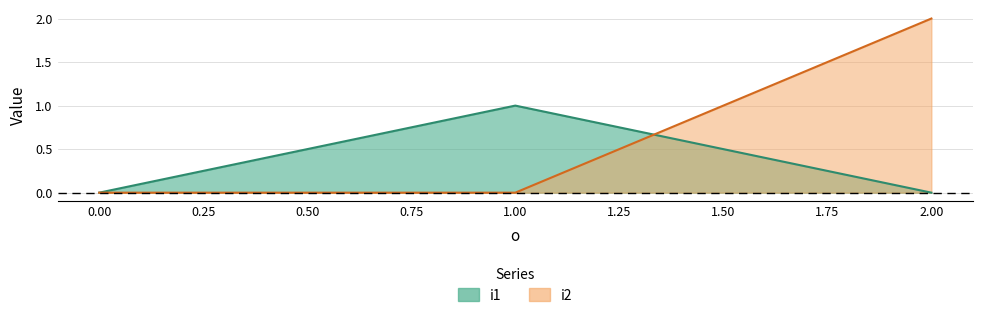

How many lines are shown in the chart?

2